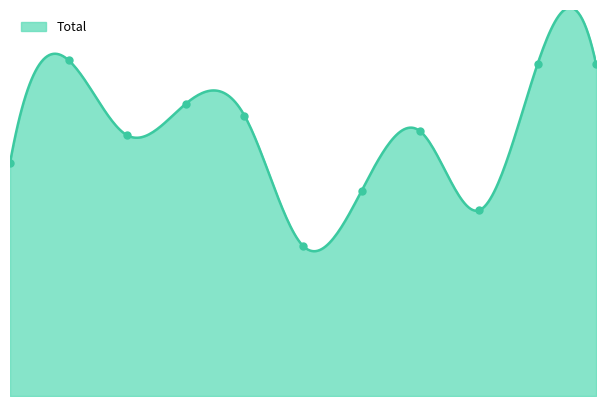

What is the ratio of the value at 2021 to the value at 2018?

0.7